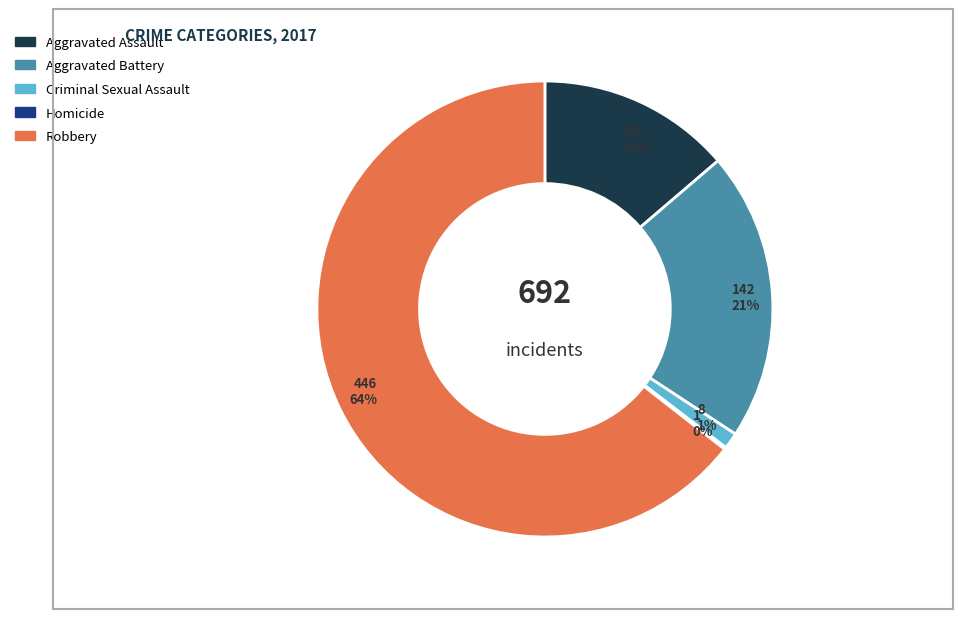

True or false: Robbery accounts for 72% of the total.

False